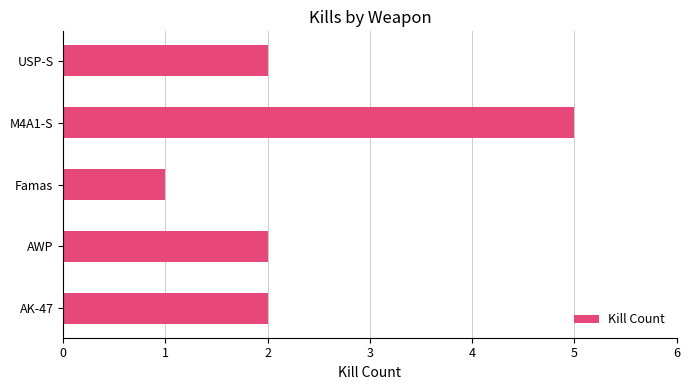

Is it true that the value at USP-S is 2?

True